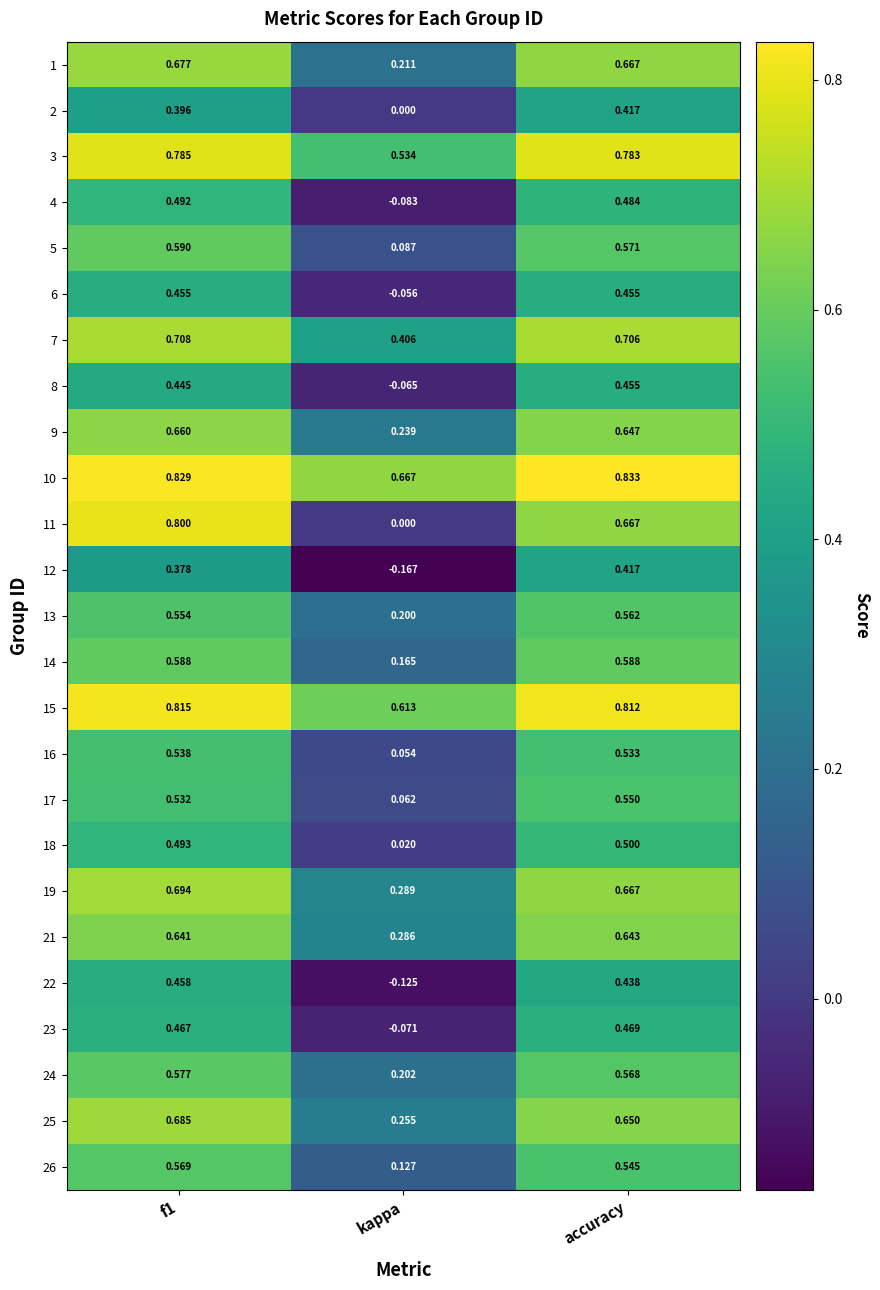

Which label corresponds to the largest value in the chart?

accuracy